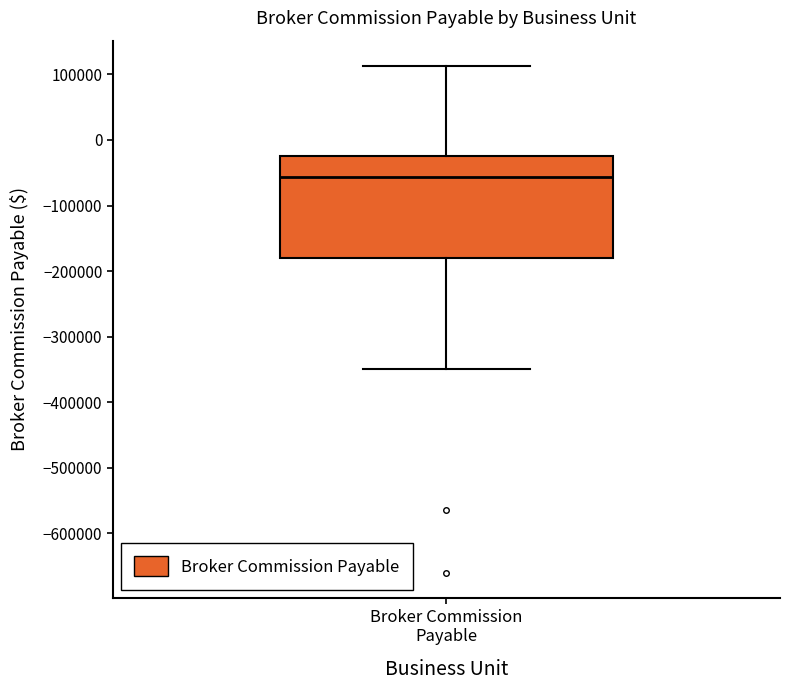

Read this box plot against the y-axis: the position of the median line, the range covered by the box, and the ends of both whiskers. The values are not printed on the chart, so give them approximately, as read against the axis.

median -60000, box -180000 to -30000, whiskers -350000 to 110000